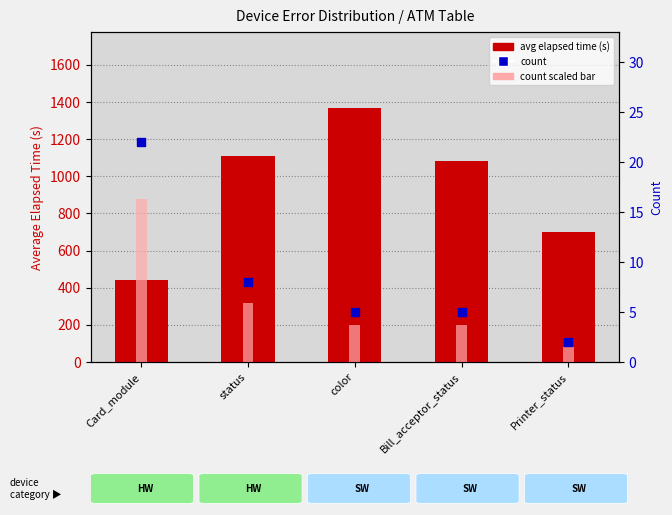

What is the total value across all series at Card_module?

1344